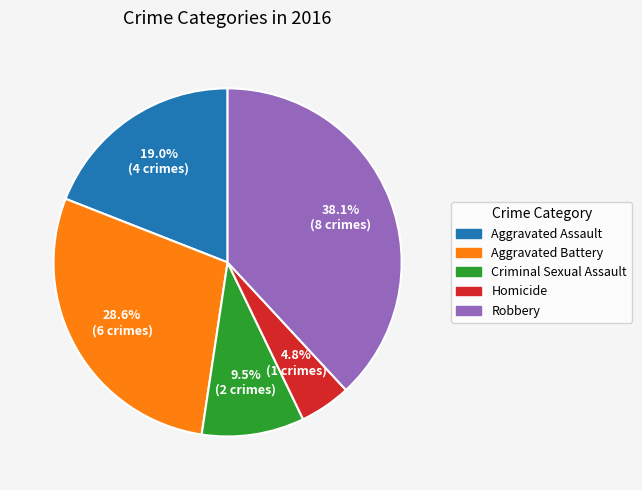

Does Robbery represent more than half of the total?

No